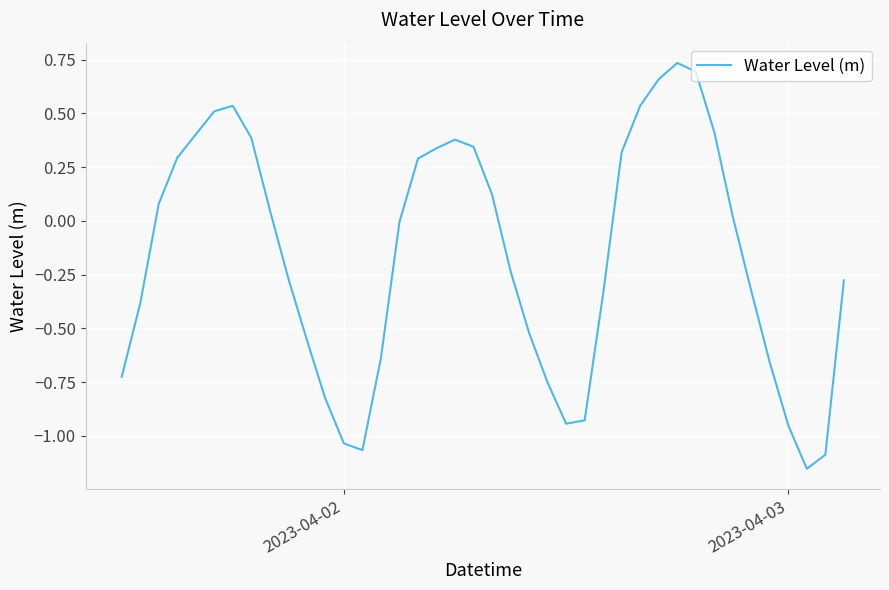

What is the difference between the maximum and minimum values?

1.9